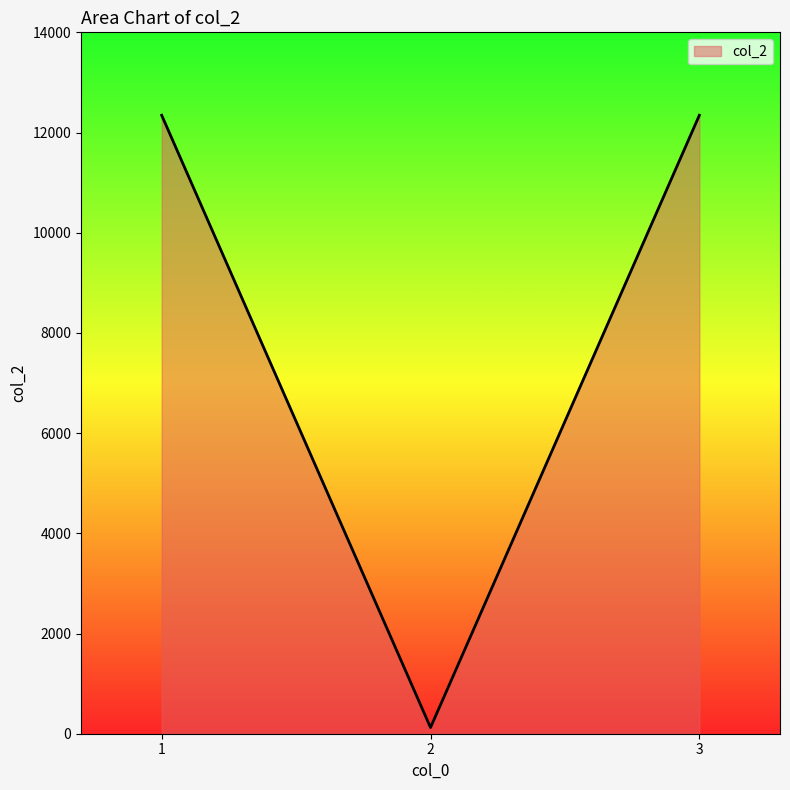

Count the values in the range 123 to 12345.

3